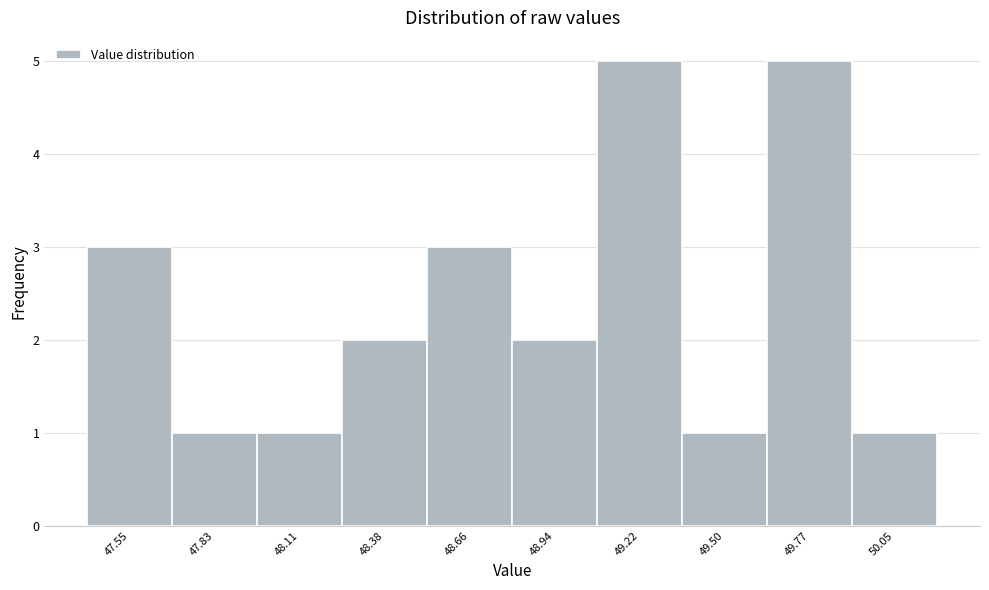

Reading right to left, list all the values displayed in this chart.

50.05=1	49.77=5	49.50=1	49.22=5	48.94=2	48.66=3	48.38=2	48.11=1	47.83=1	47.55=3